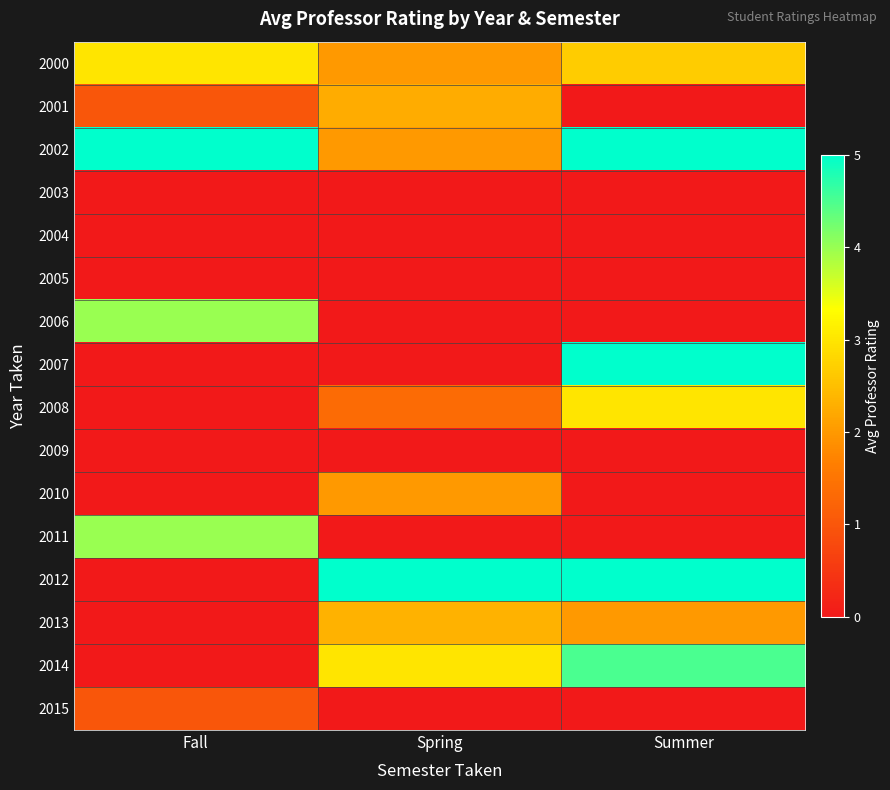

At which category is the sum across all series the highest?

Summer